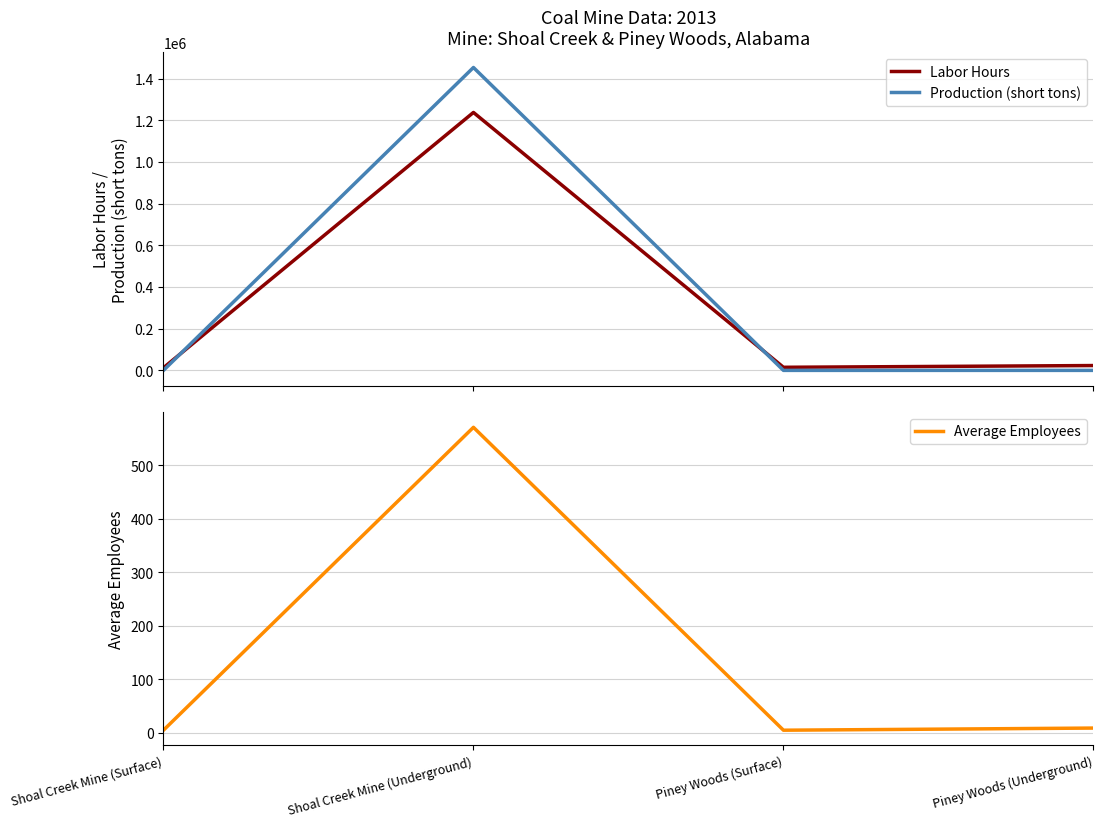

What position from the right is Shoal Creek Mine (Surface)?

4